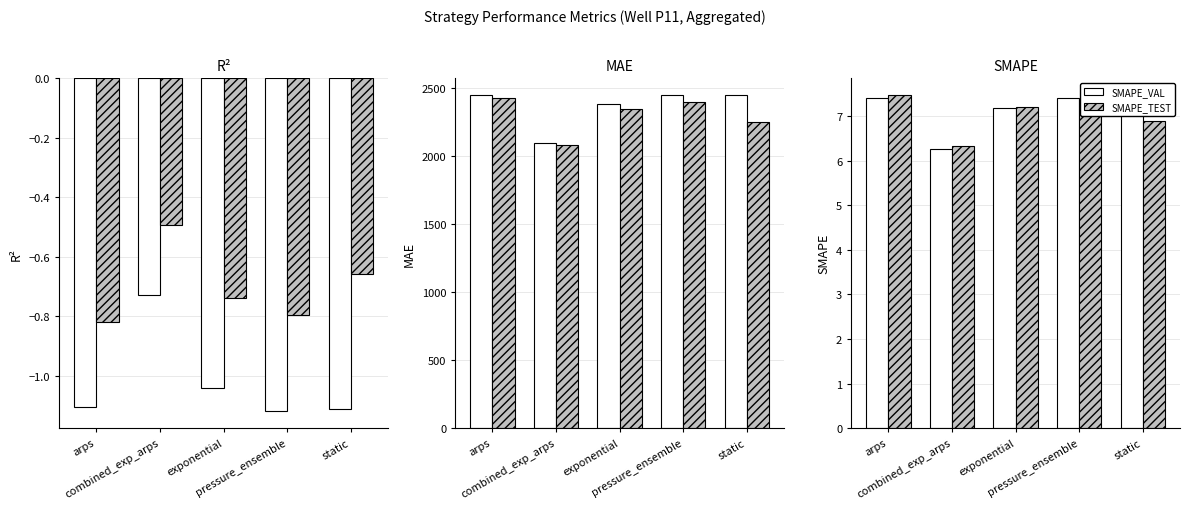

What is the smallest value displayed?

-1.1